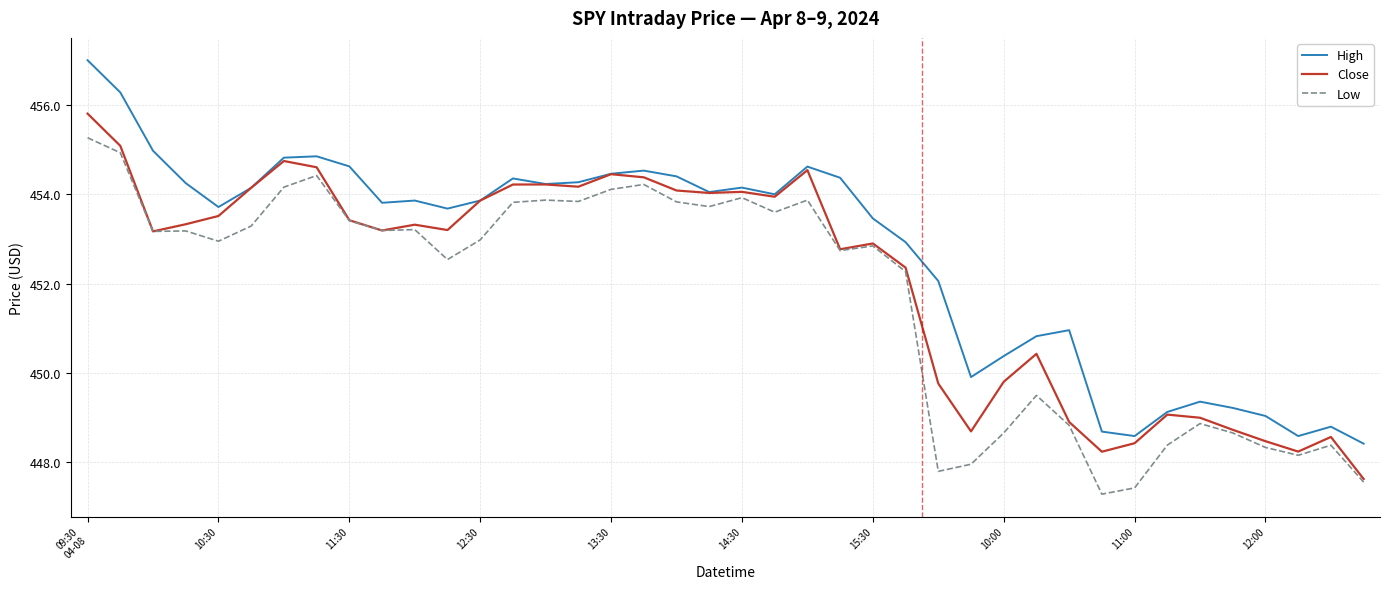

True or false: Low and High cross at least once.

False